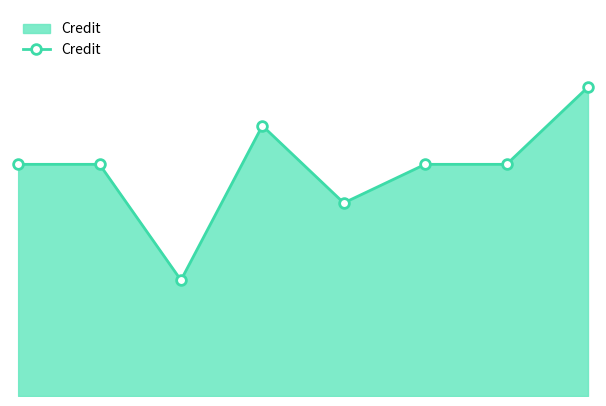

Is this an area chart (filled region under the line)?

Yes